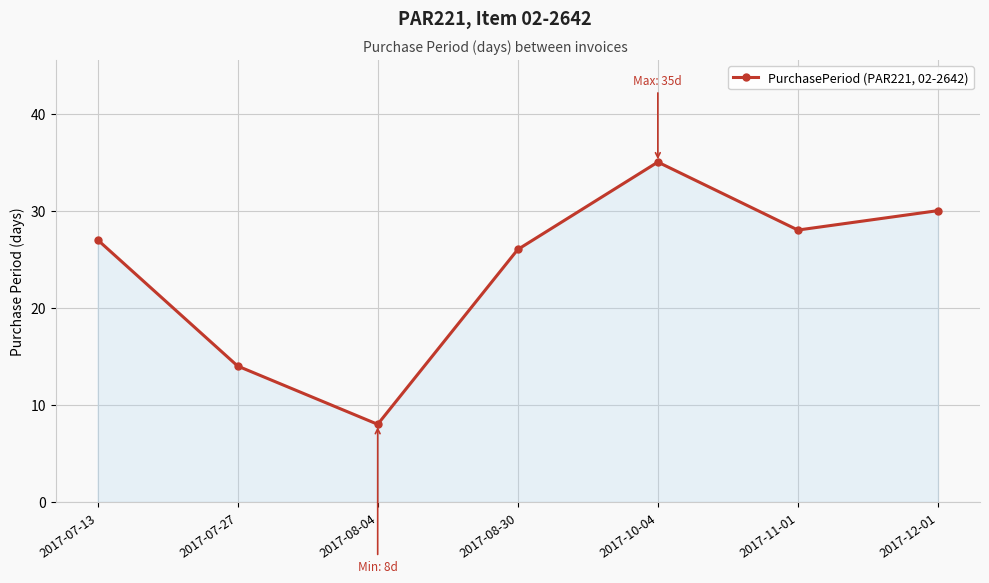

What is the change in value from 2017-08-04 to 2017-10-04?

+27